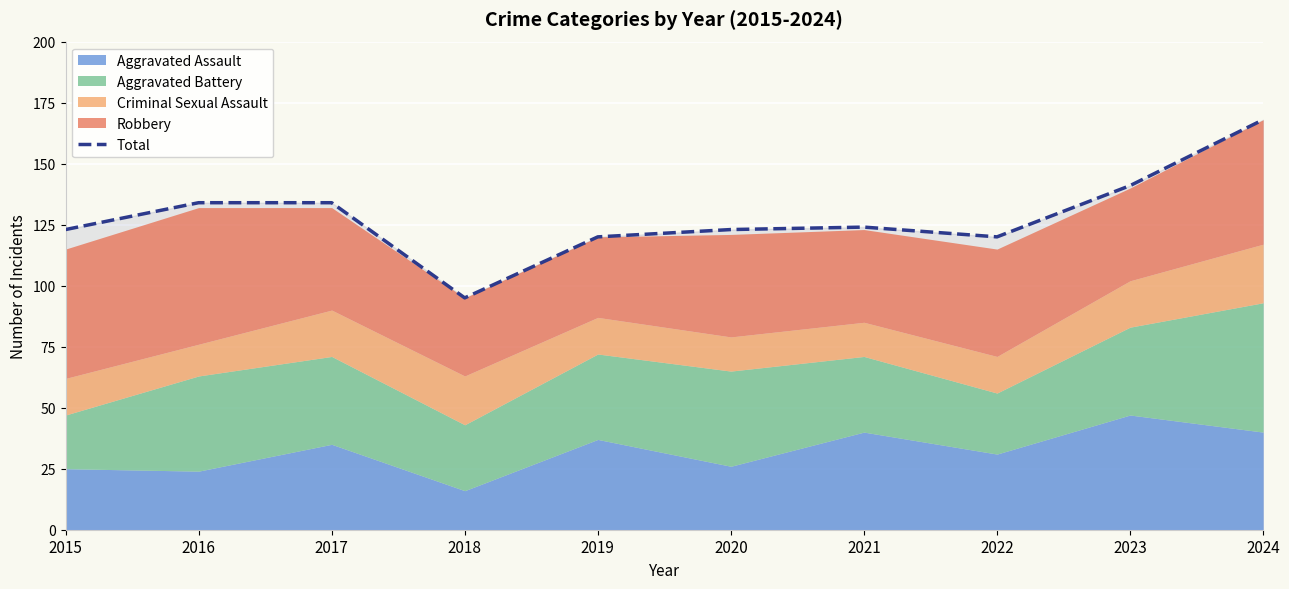

What is the difference between the second highest and second lowest values?

21